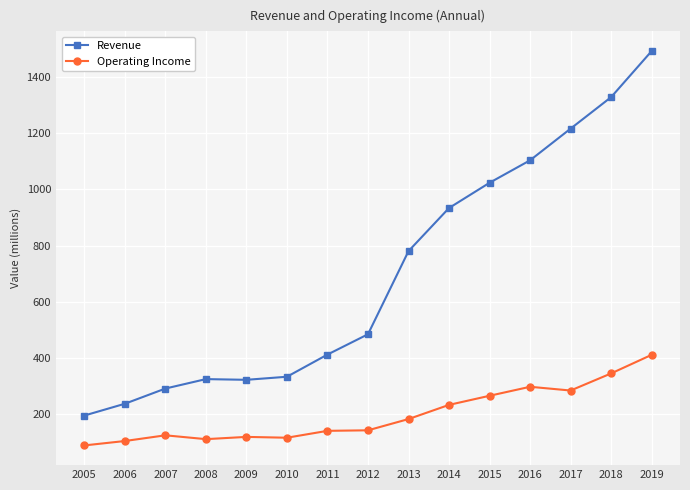

Is it true that Revenue equals 527.4 at 2014?

False